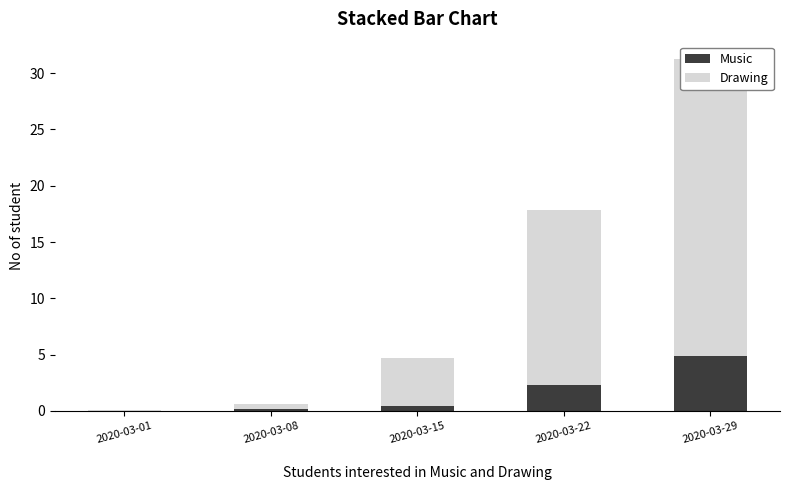

Rank the series at 2020-03-08 from lowest to highest value.

Music, Drawing